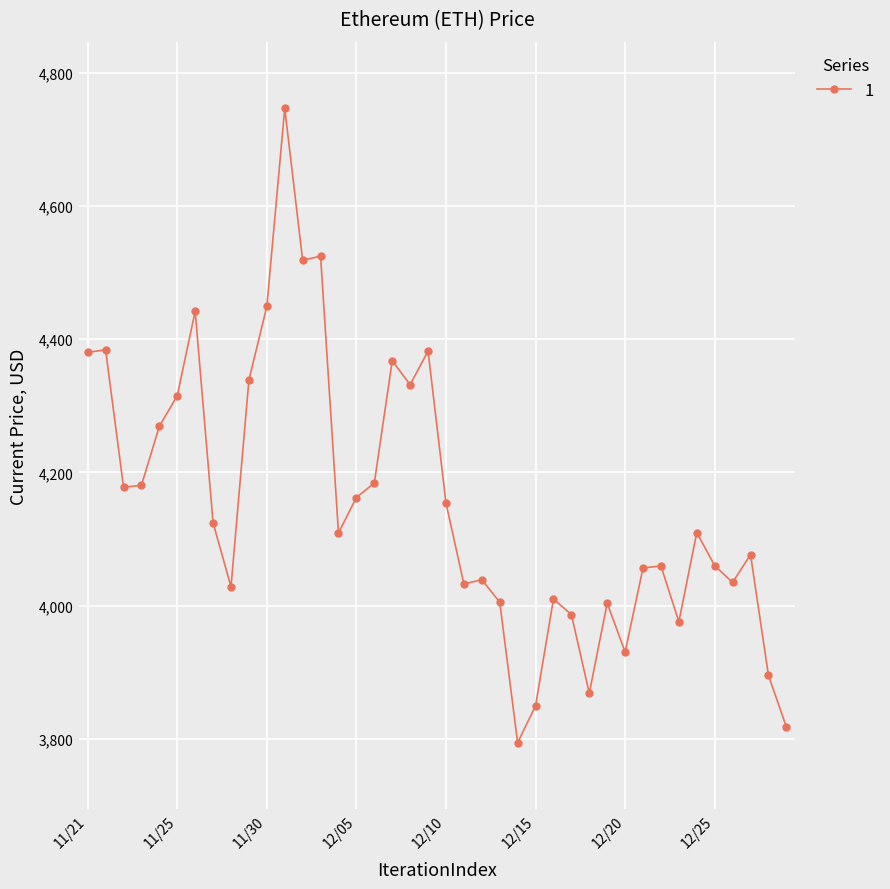

What is the value of the 26th point from the left?

3849.6